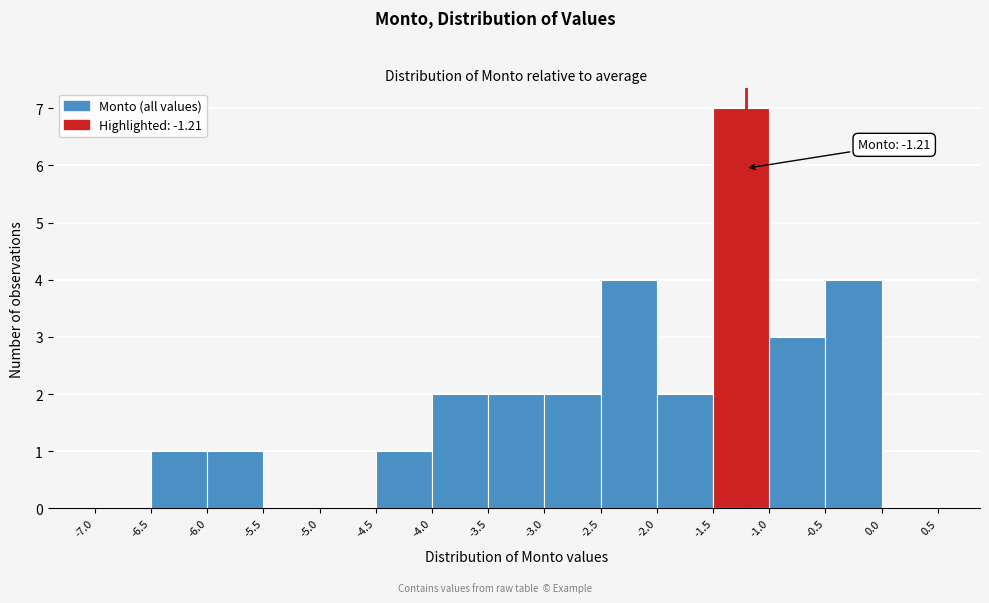

Over which range of the x-axis is the bar tallest?

-1.5 to -1.0